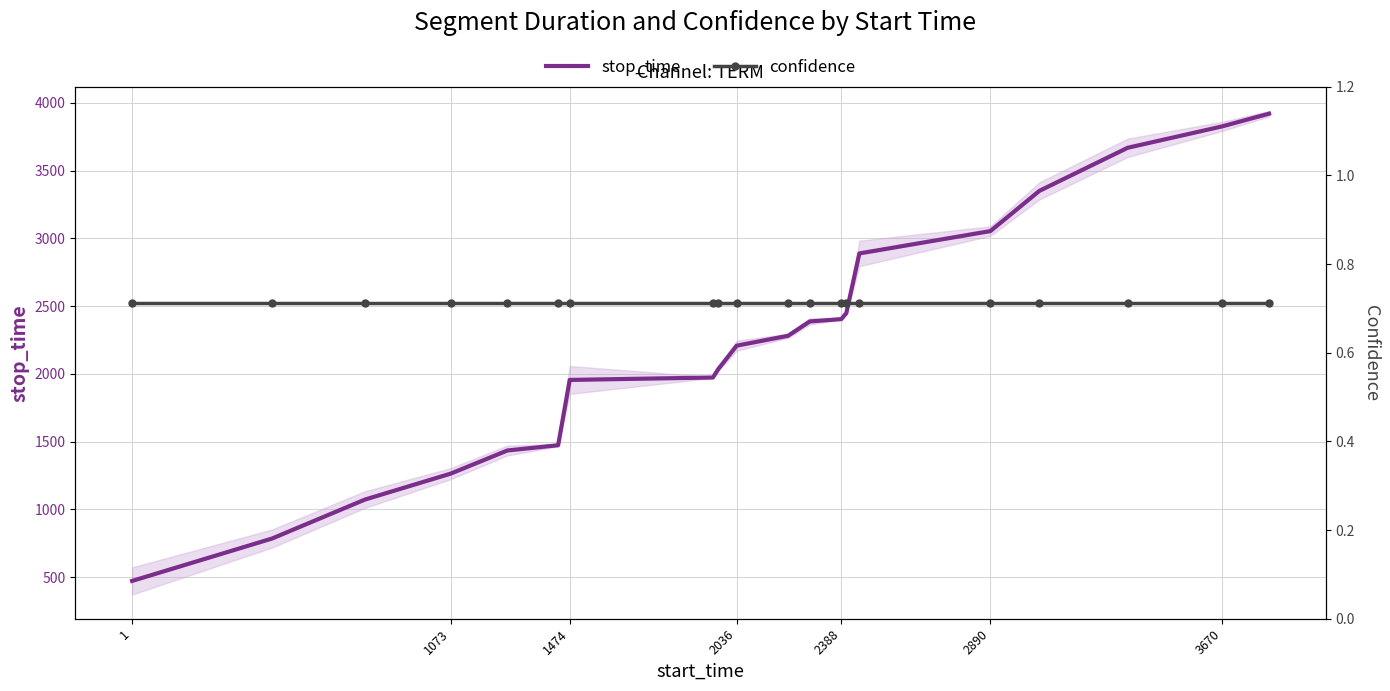

The stop_time series shows 2641 at 1474. True or false?

False